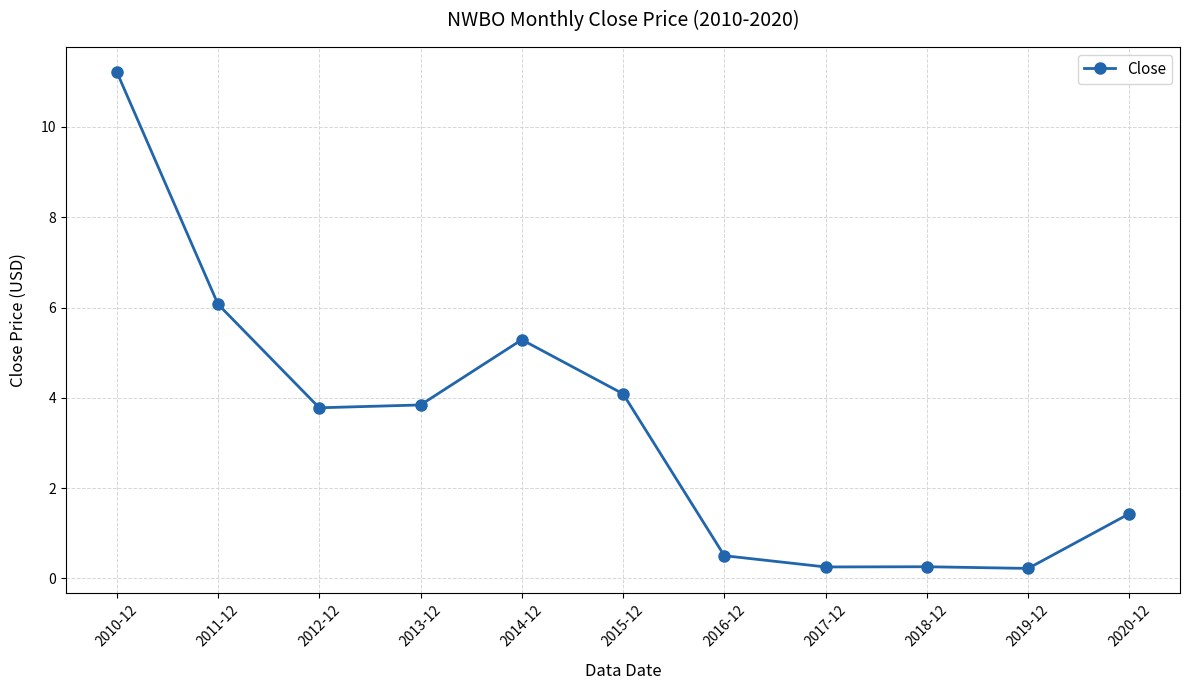

At which category does the chart reach its peak across all series?

2010-12